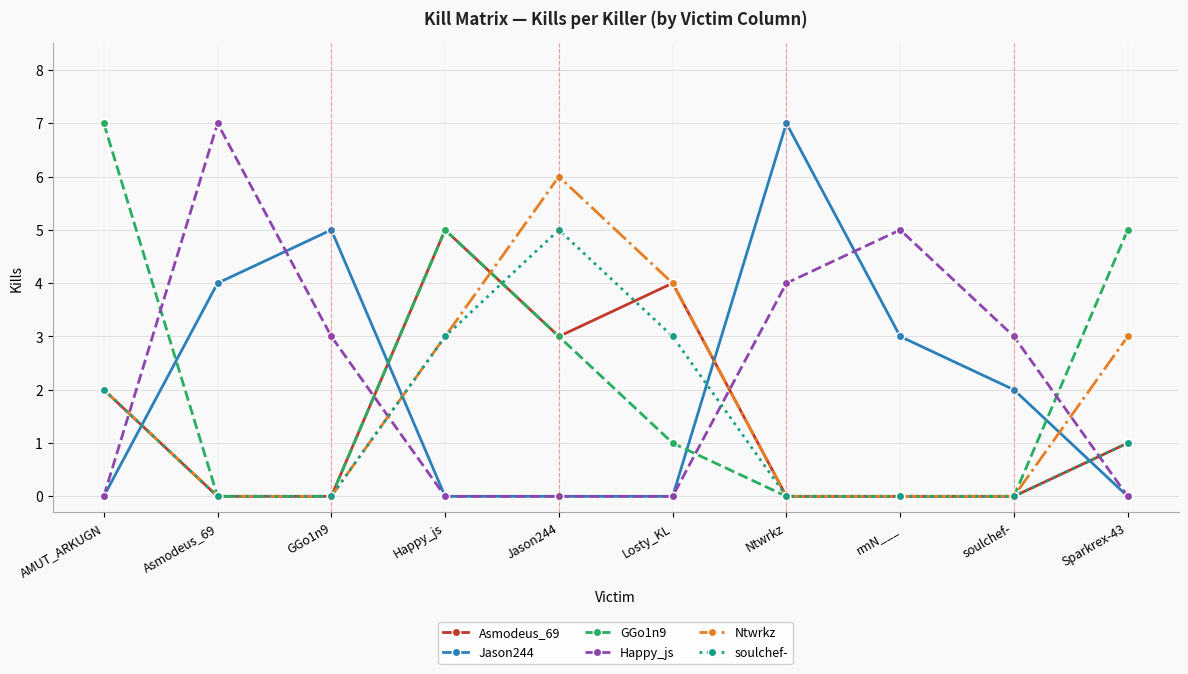

Is it true that soulchef- equals 3 at Asmodeus_69?

False